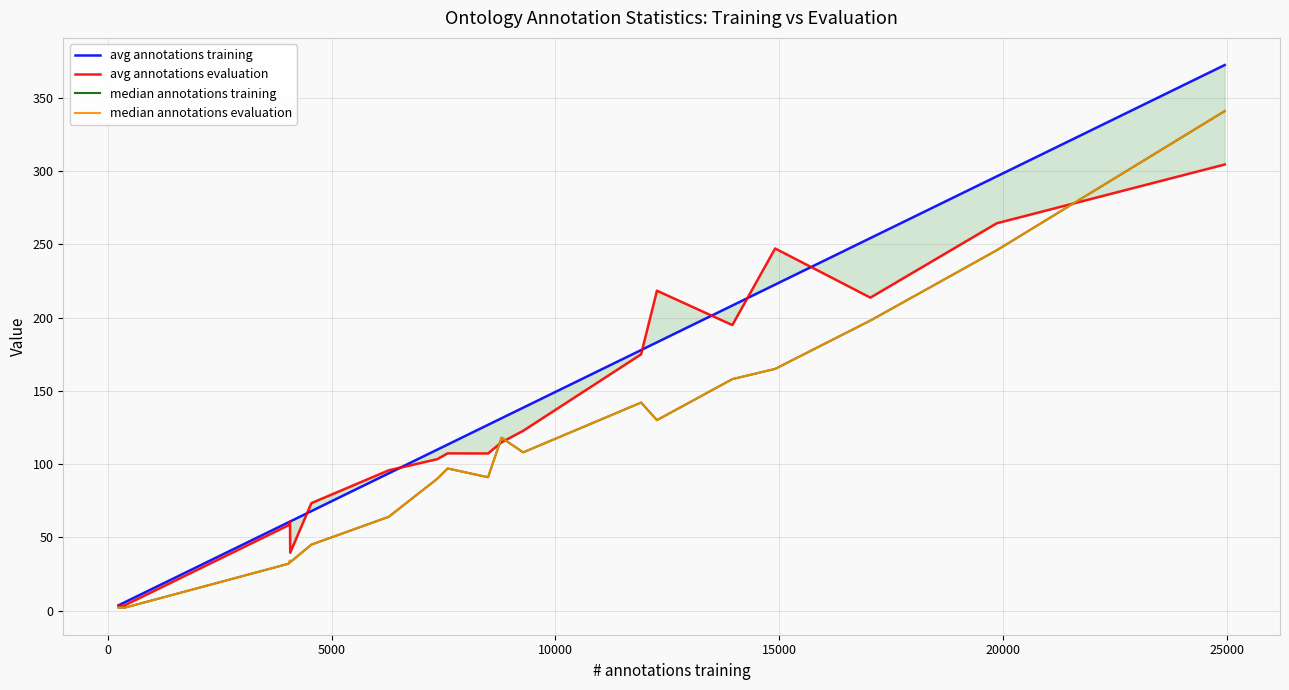

True or false: median annotations evaluation and median annotations training cross at least once.

False